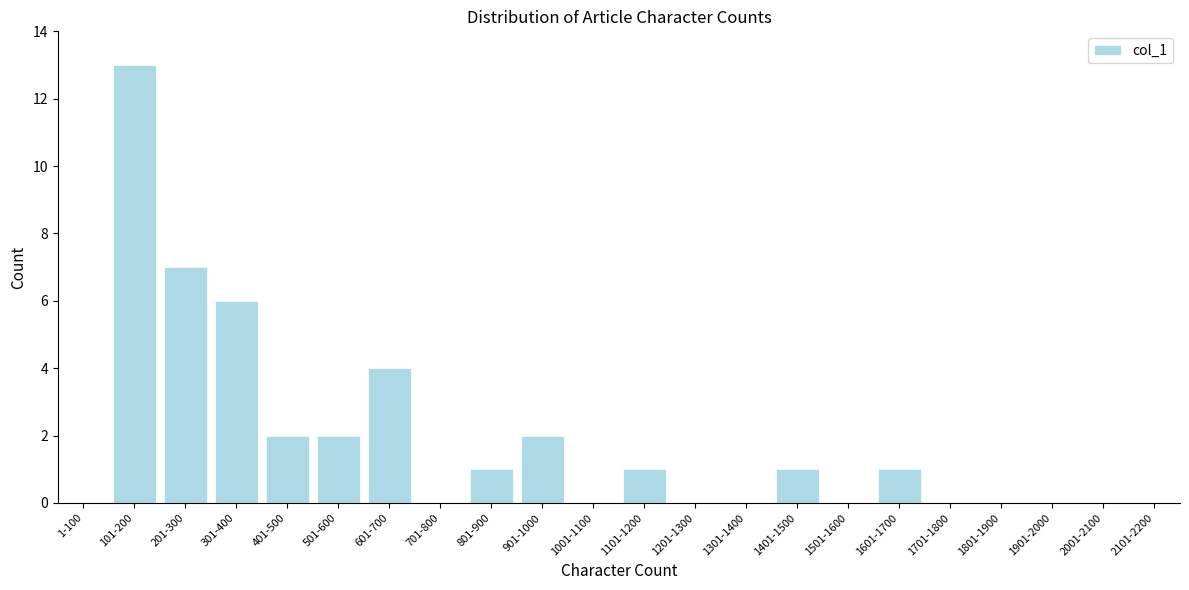

Reading left to right, what are all the values shown in this chart?

1-100=0	101-200=13	201-300=7	301-400=6	401-500=2	501-600=2	601-700=4	701-800=0	801-900=1	901-1000=2	1001-1100=0	1101-1200=1	1201-1300=0	1301-1400=0	1401-1500=1	1501-1600=0	1601-1700=1	1701-1800=0	1801-1900=0	1901-2000=0	2001-2100=0	2101-2200=0